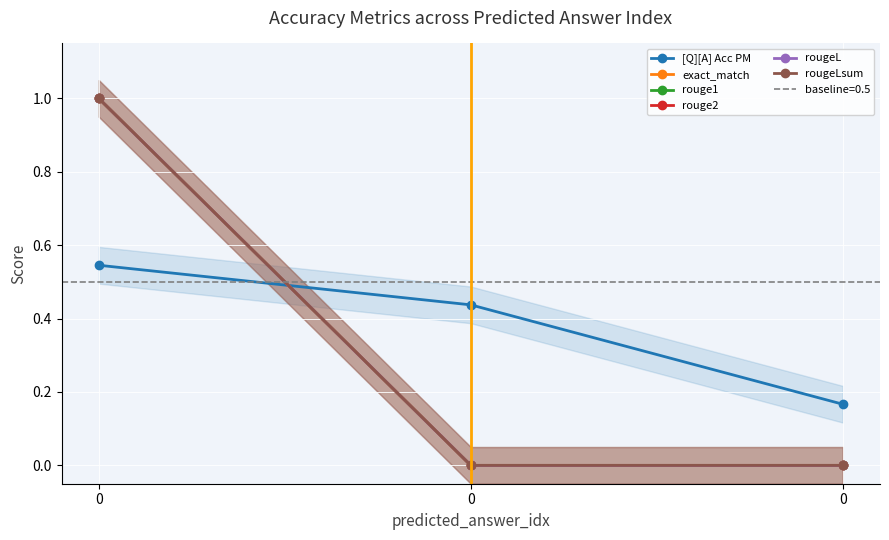

What are all the series names shown in the legend?

[Q][A] Acc PM, exact_match, rouge1, rouge2, rougeL, rougeLsum